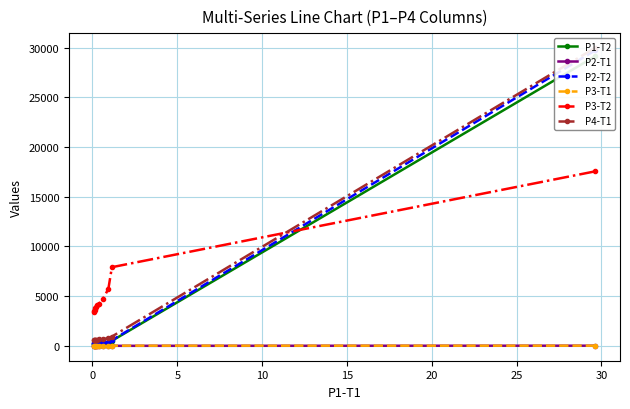

True or false: P1-T2 and P3-T1 cross at least once.

False